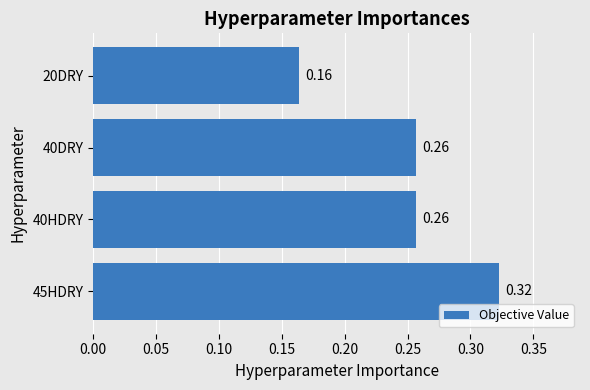

Between 45HDRY and 20DRY, which is larger?

45HDRY